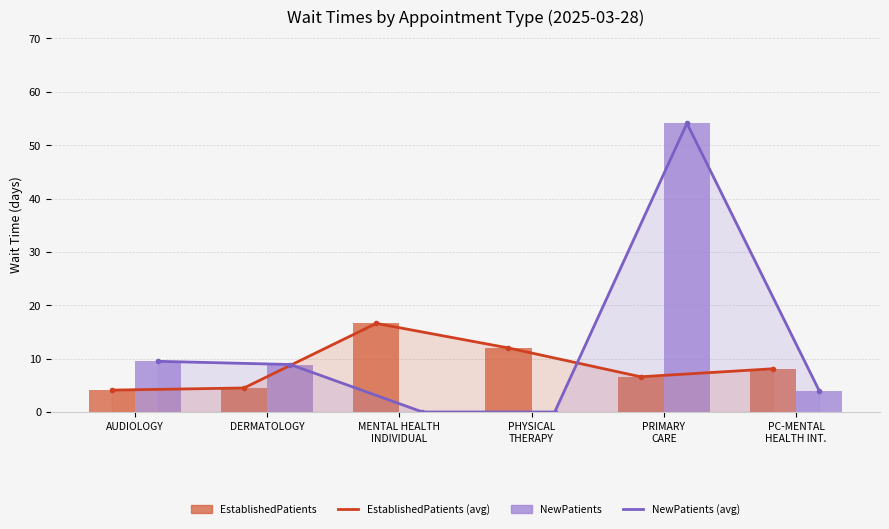

Which series has the largest total across all categories?

NewPatients (avg)